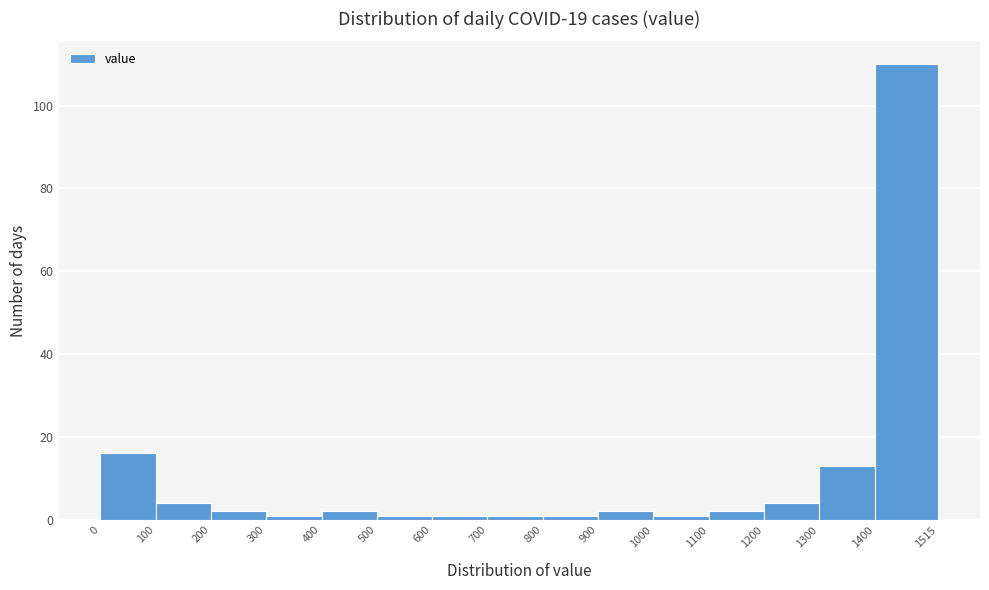

Which range on the x-axis has the tallest bar?

1400 to 1515